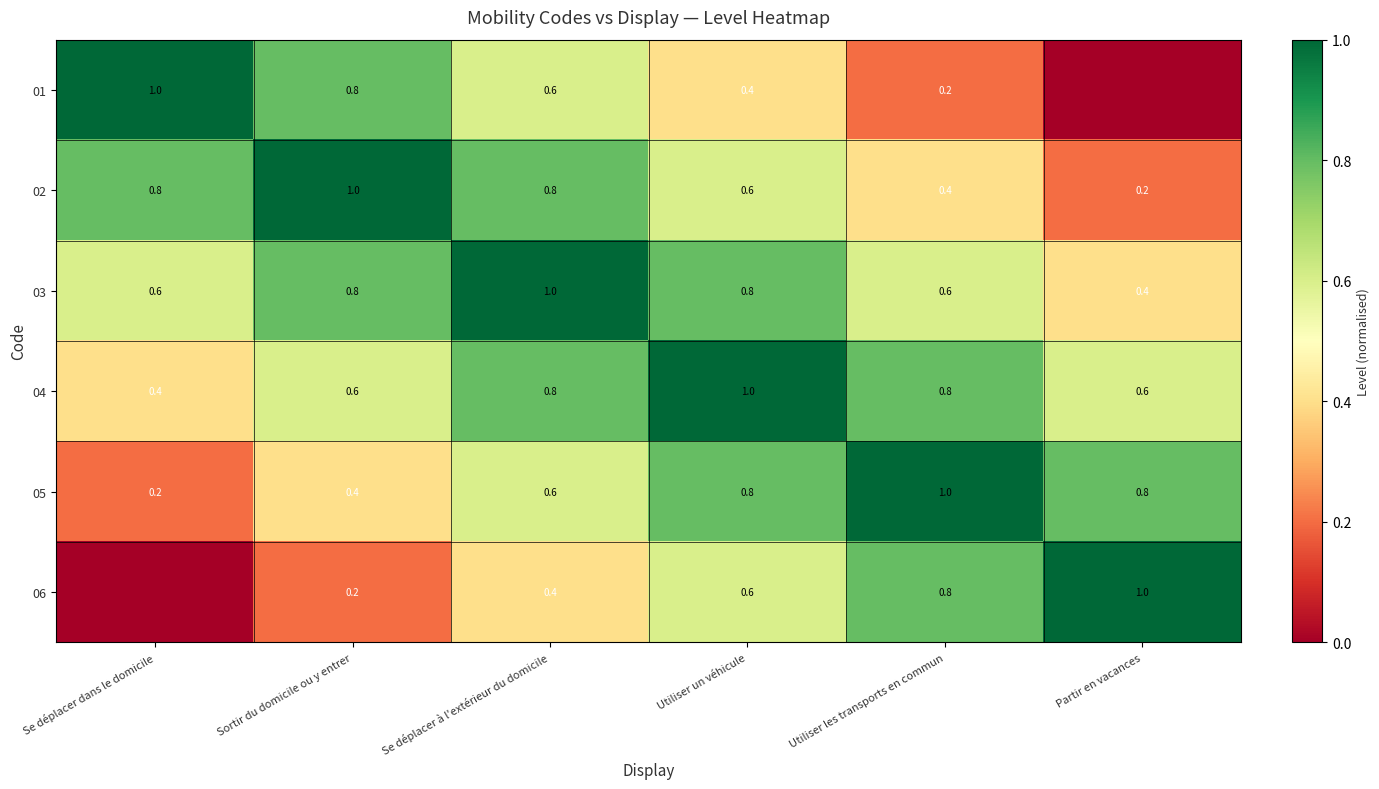

What is the difference between the highest and lowest values at Se déplacer à l'extérieur du domicile?

0.6